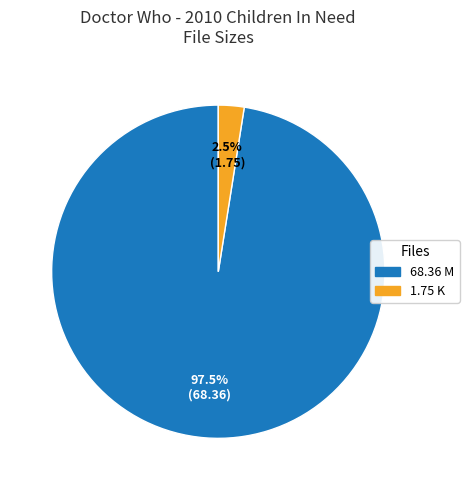

Is there a majority slice in this chart?

Yes